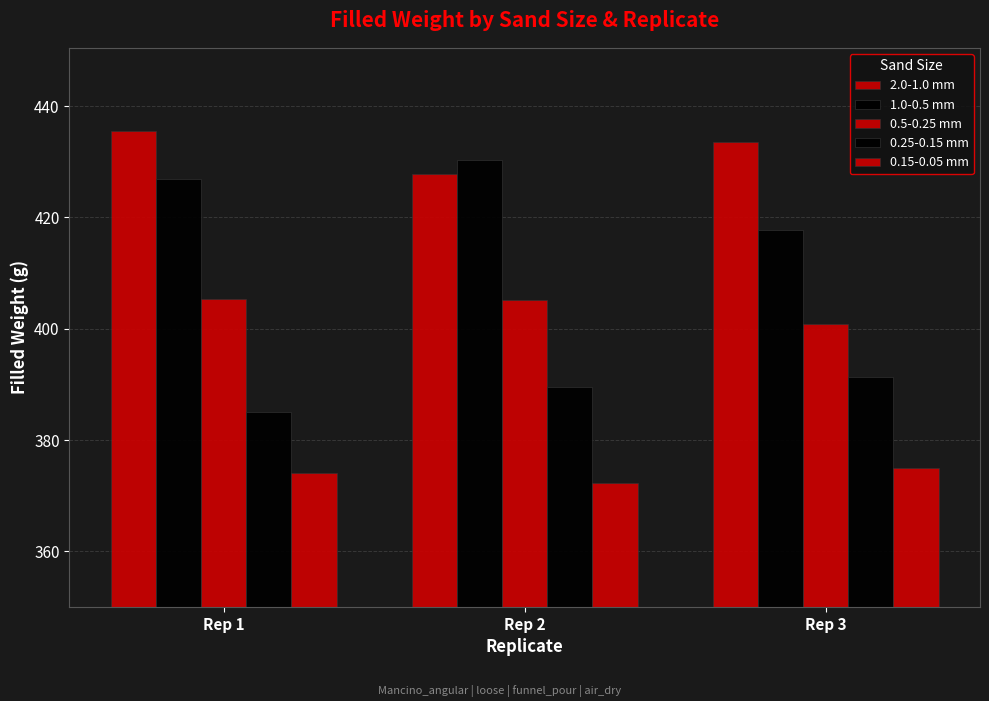

Is it true that 0.25-0.15 mm equals 391.3 at Rep 3?

True